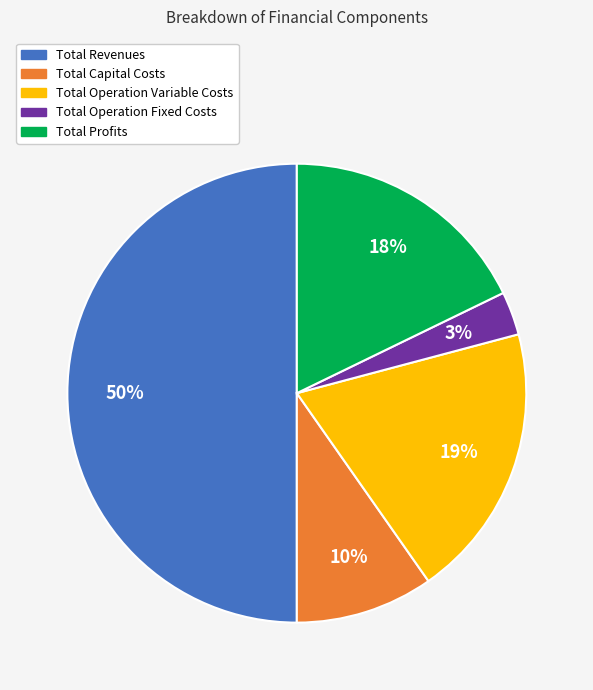

Which has a higher value, Total Revenues or Total Operation Variable Costs?

Total Revenues